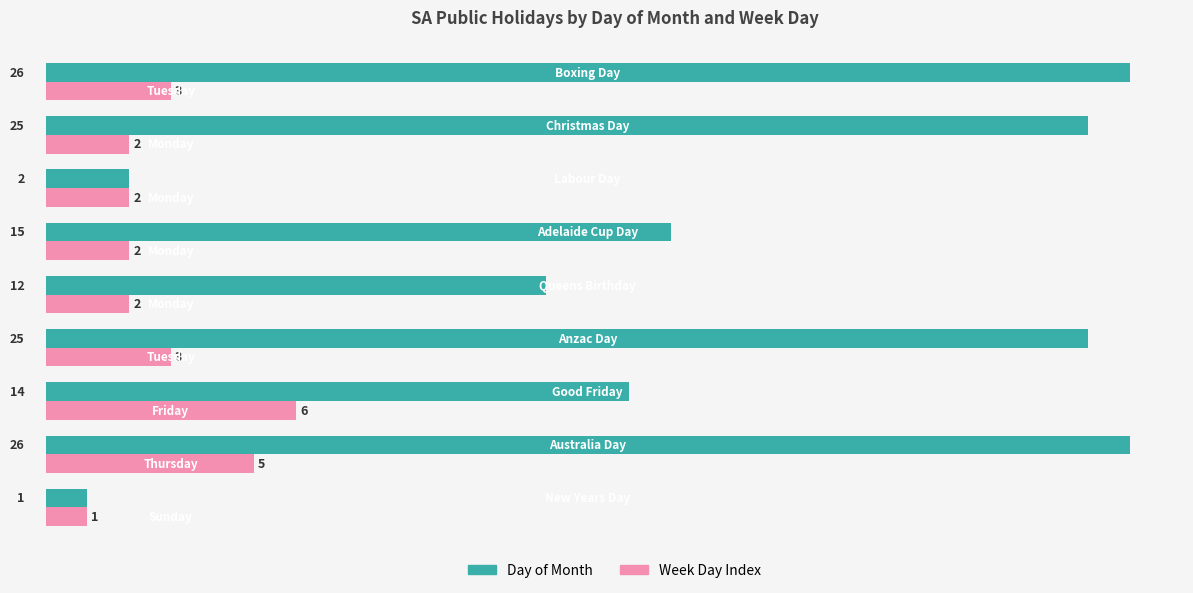

Count the Week Day Index values in the range 2 to 3.

6